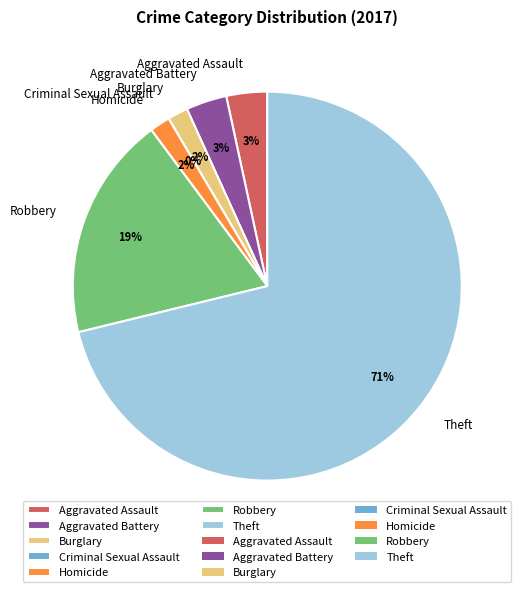

Rank the categories by value from highest to lowest.

Theft, Robbery, Aggravated Assault, Aggravated Battery, Burglary, Homicide, Criminal Sexual Assault